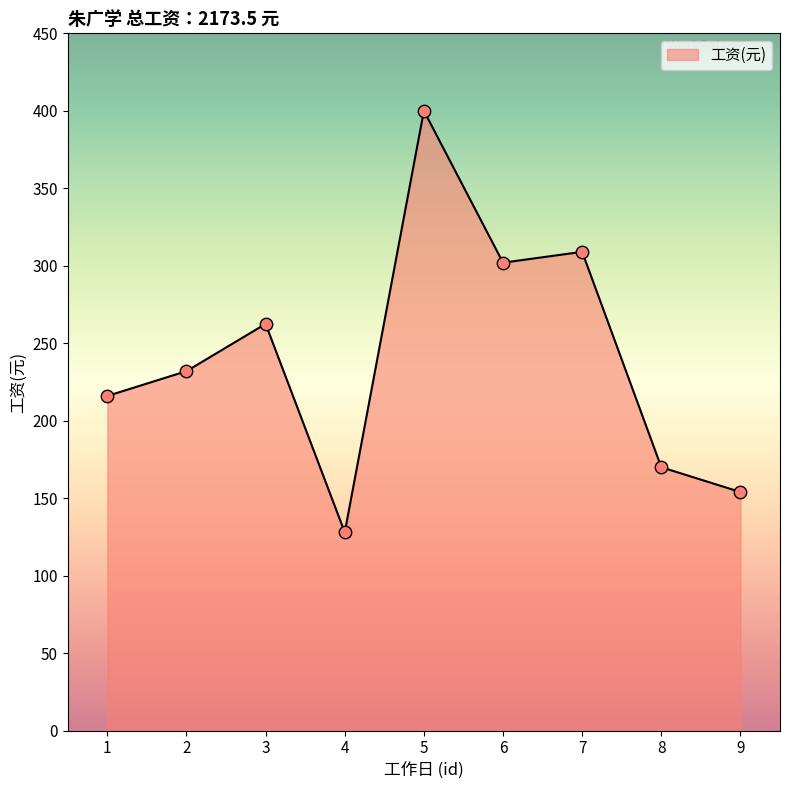

What is the change in value from 1 to 3?

+46.5